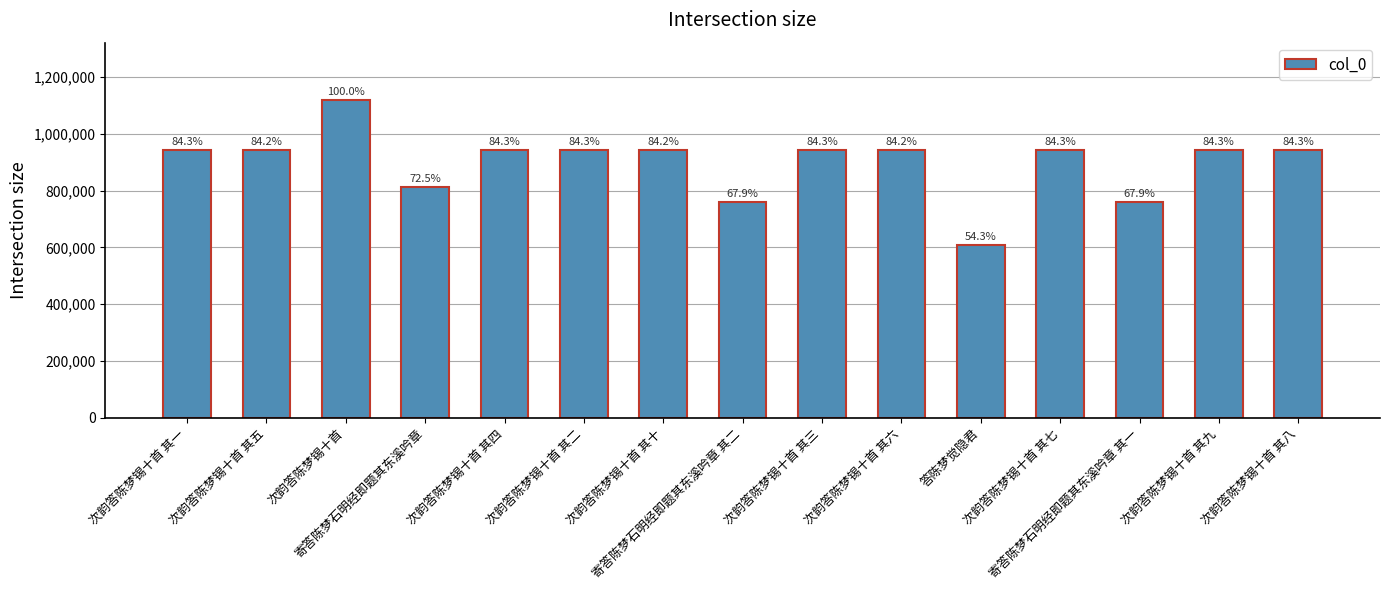

Where does the data first go above 943873?

次韵答陈梦锡十首 其一